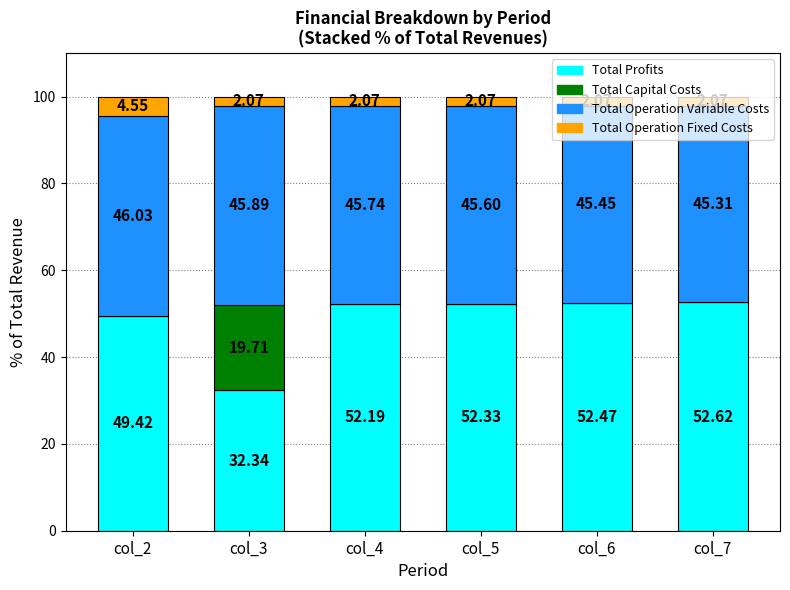

What is the highest value of the Total Profits series?

52.6